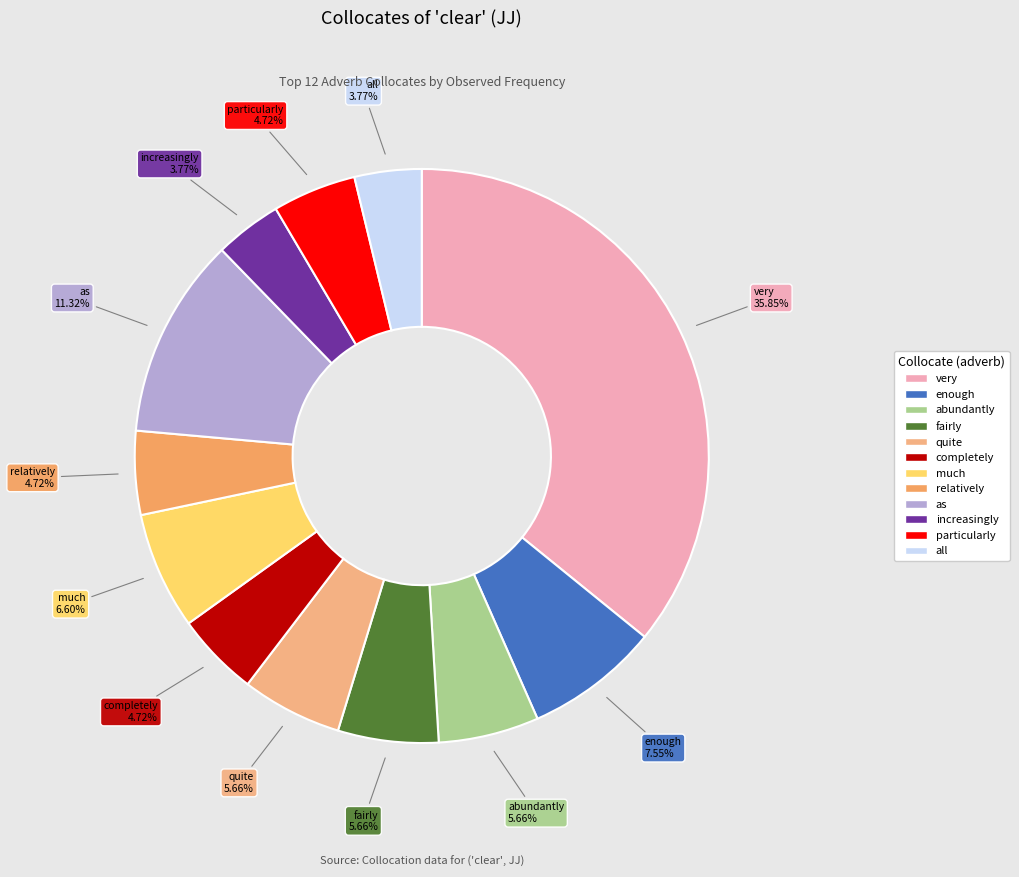

Combined, what portion of the pie is abundantly and particularly?

10.4%